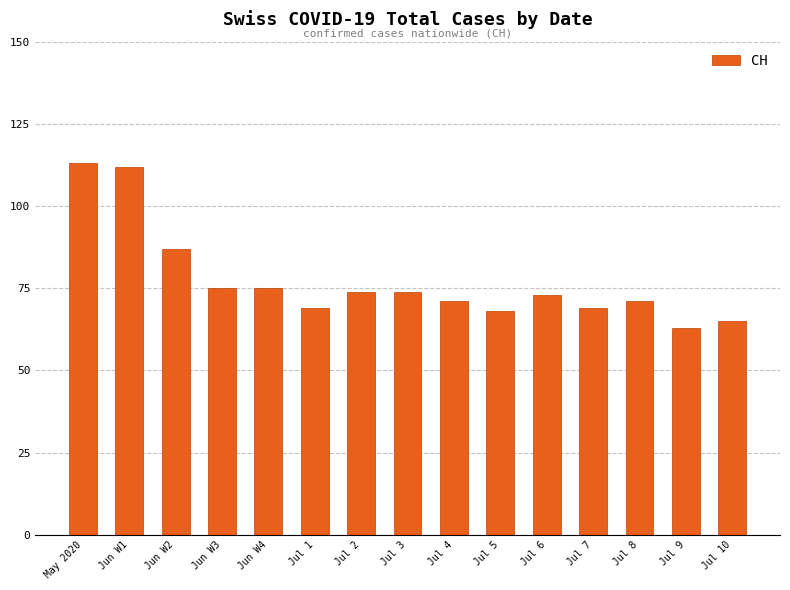

What is the ratio of the value at Jun W1 to the value at Jul 5?

1.6